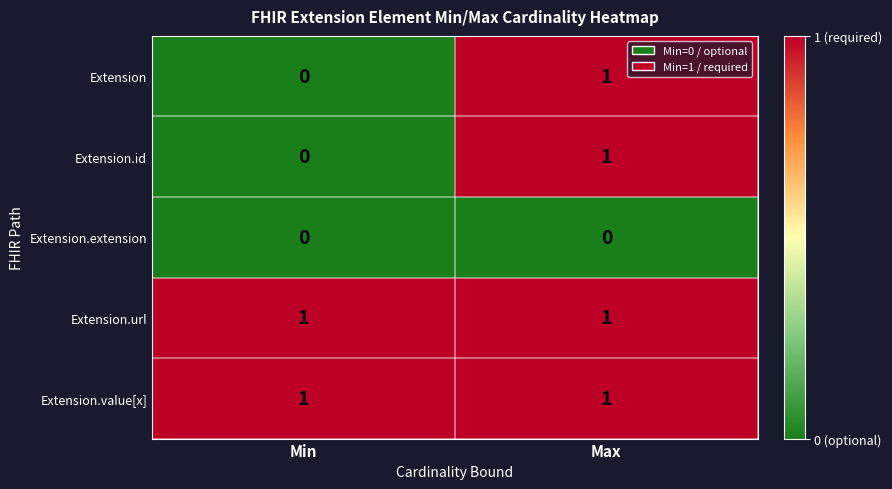

Rank the categories by Extension.id value from highest to lowest.

Max, Min